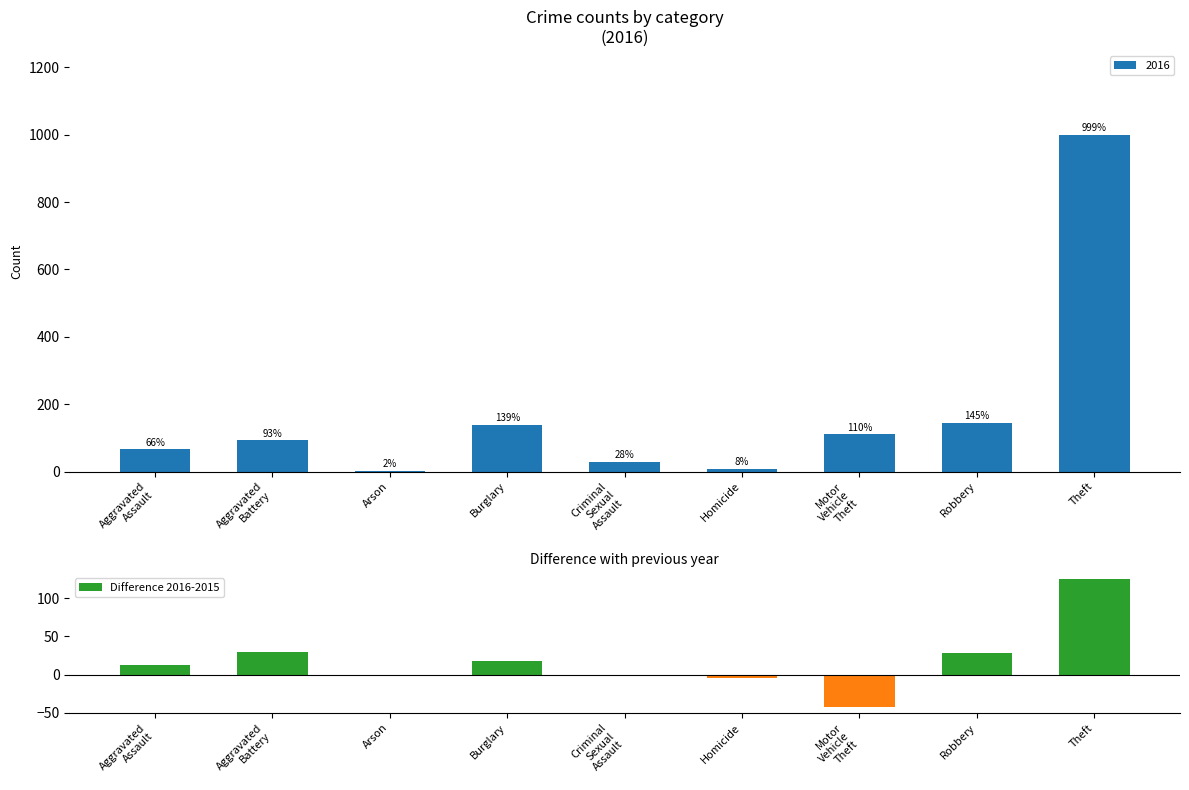

How many data points does each series have?

9